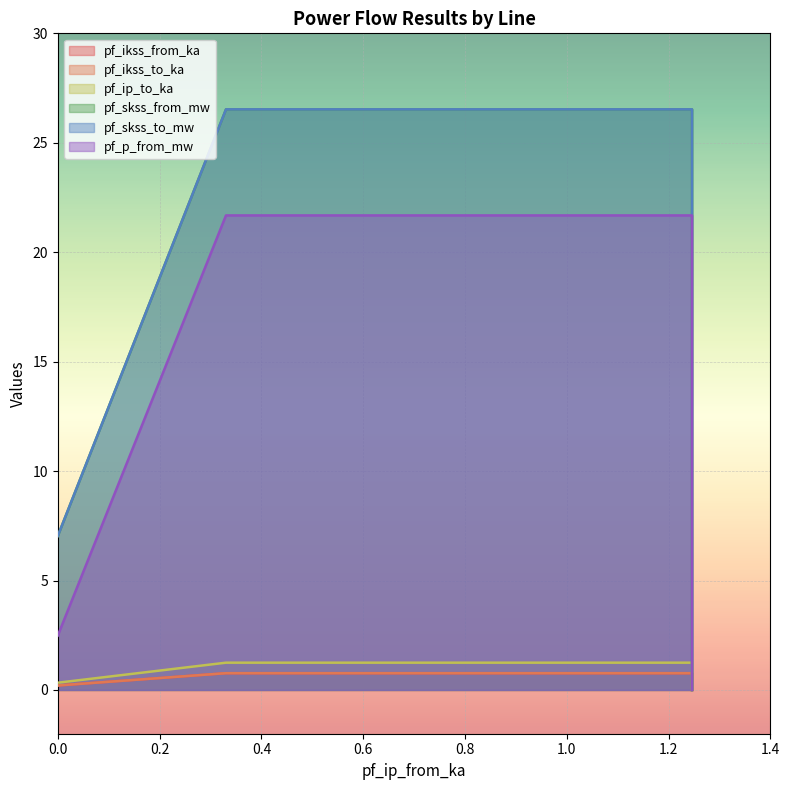

Which series has the largest total across all categories?

pf_skss_from_mw